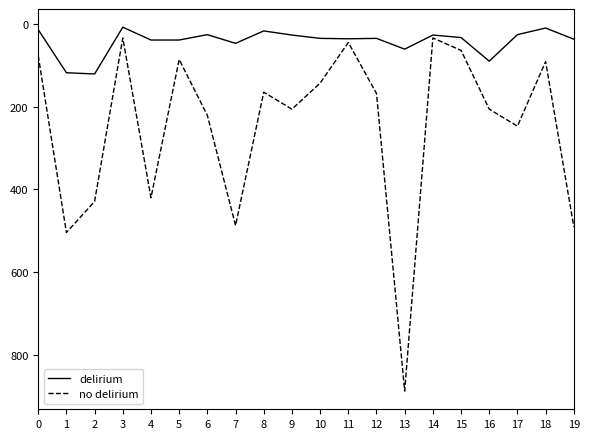

Which series has the largest range (max minus min)?

no delirium